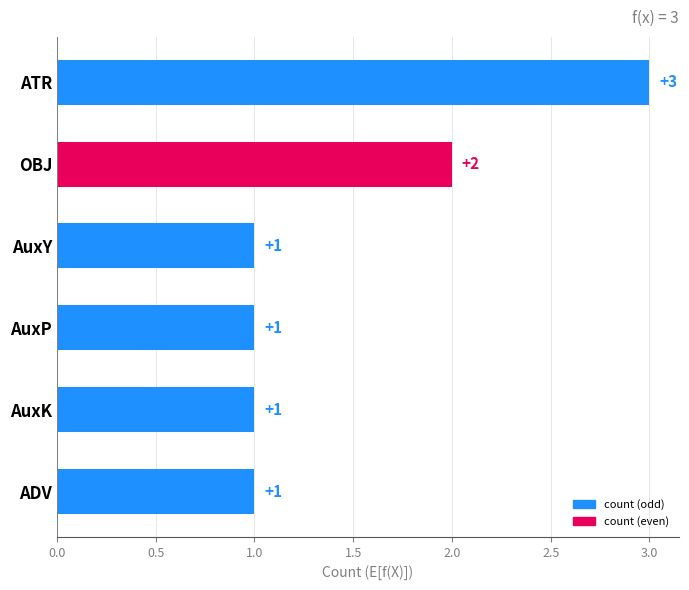

Reading top to bottom, list all the values displayed in this chart.

3	2	1	1	1	1